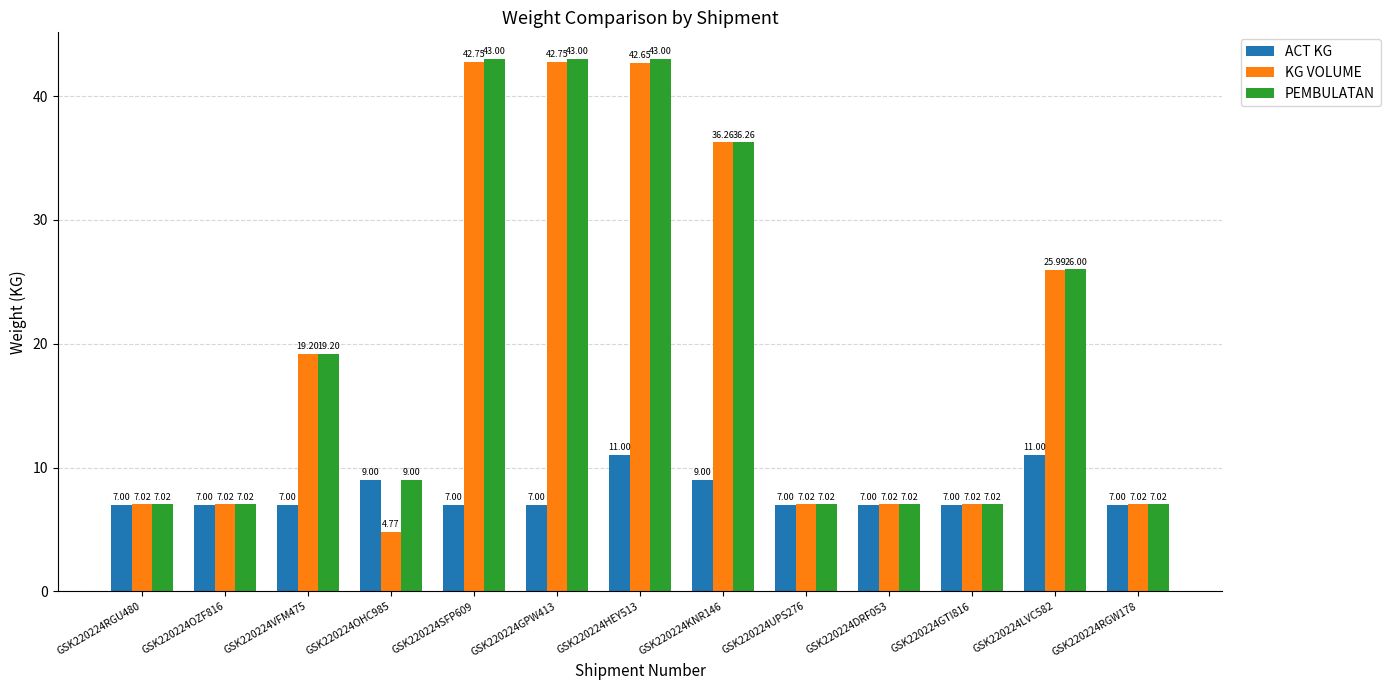

What is the value of the KG VOLUME bar at the 2nd from the left?

7.0